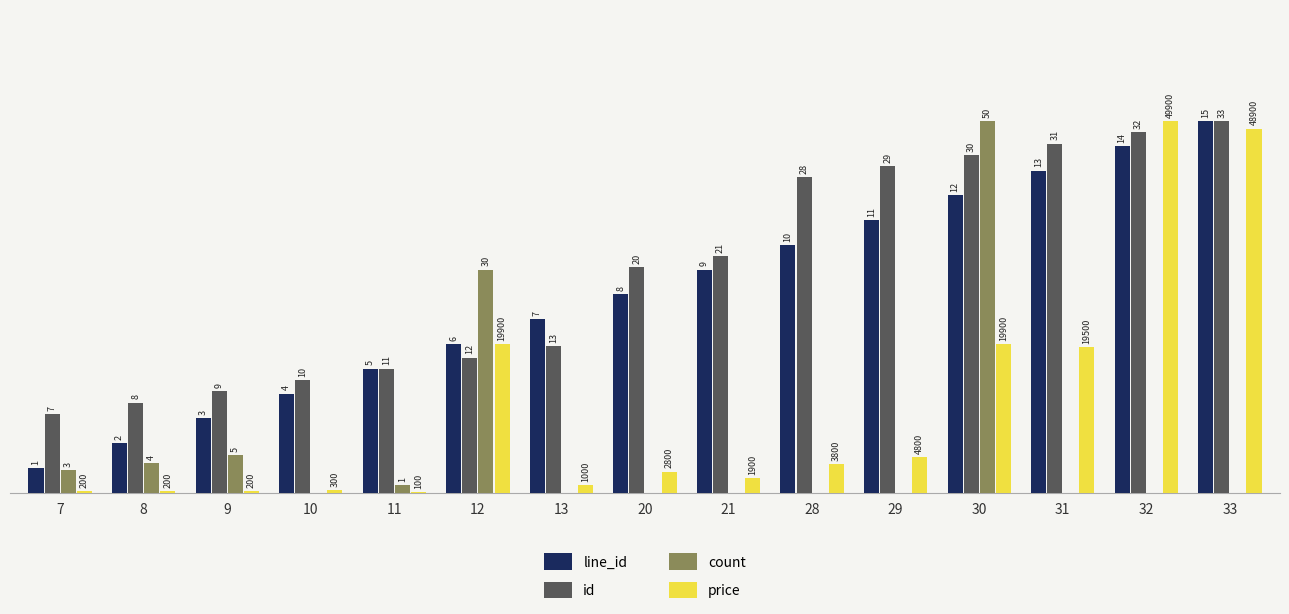

The value of count at 11 is 0.1. True or false?

False